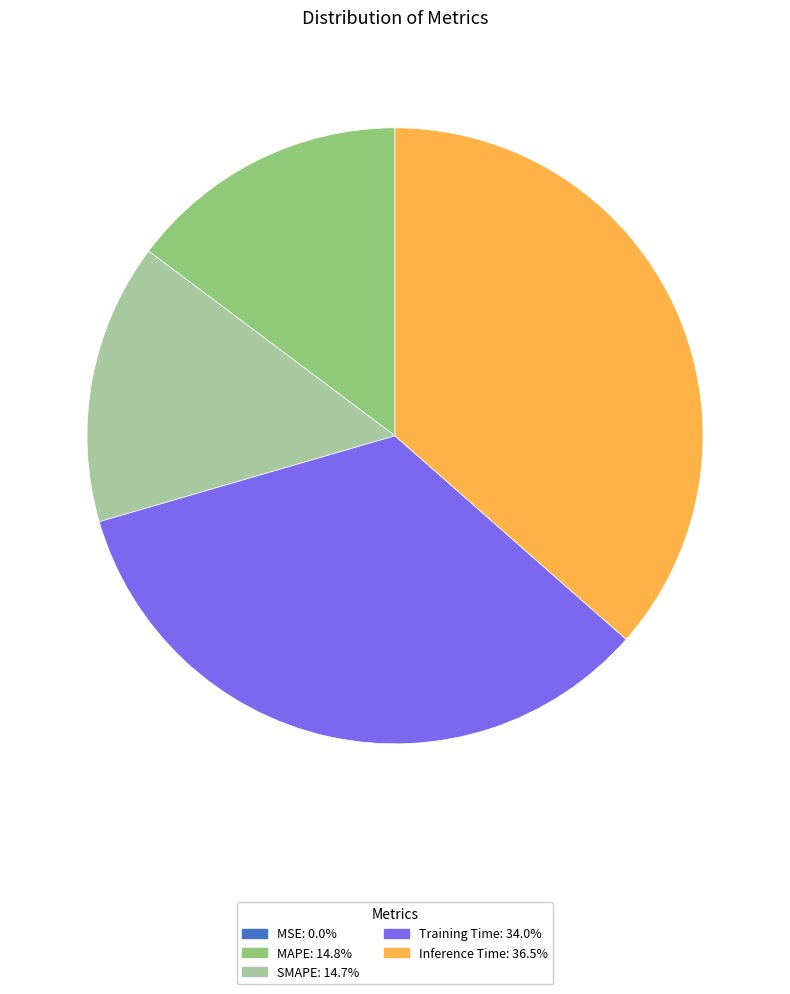

Does Training Time account for over 50% of the chart?

No